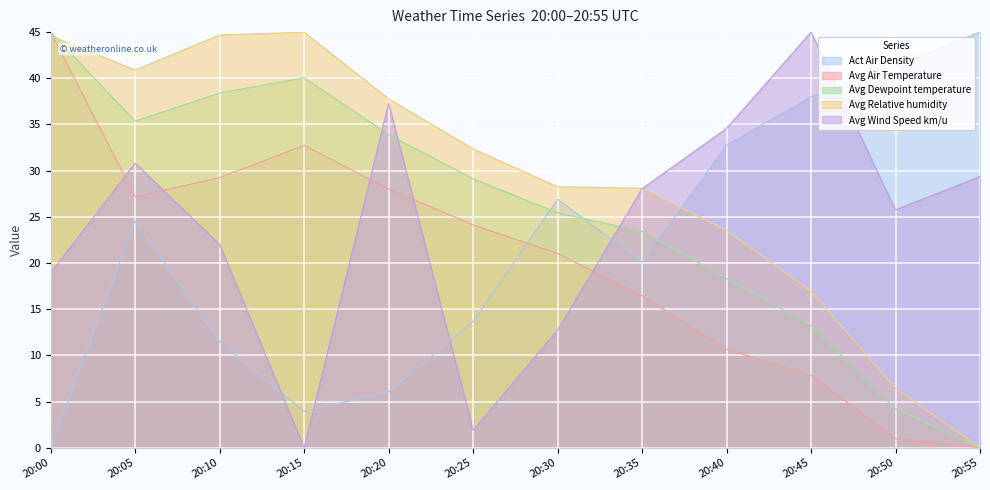

The Avg Relative humidity series shows 37.8 at 20:20. True or false?

True